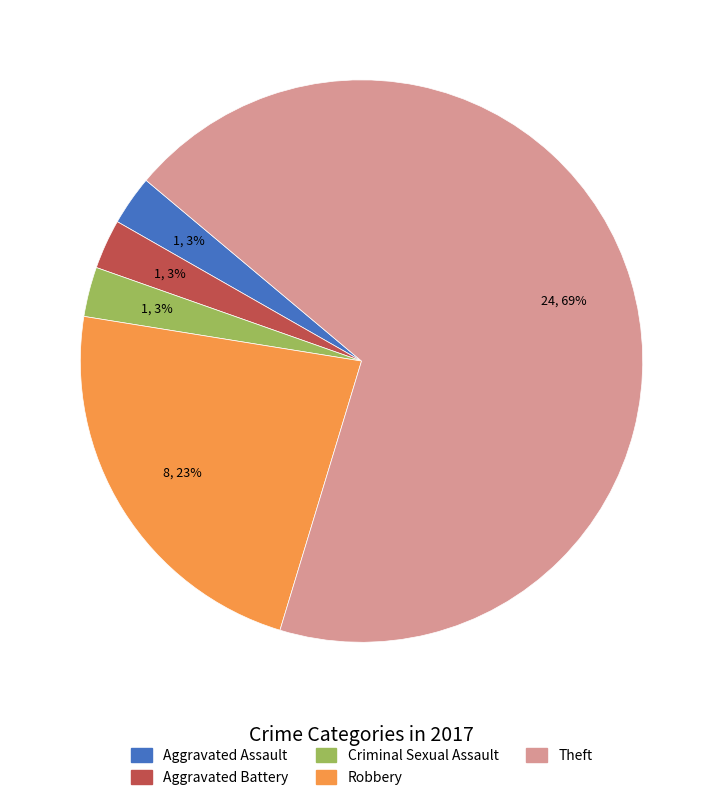

Which slice is the largest?

Theft